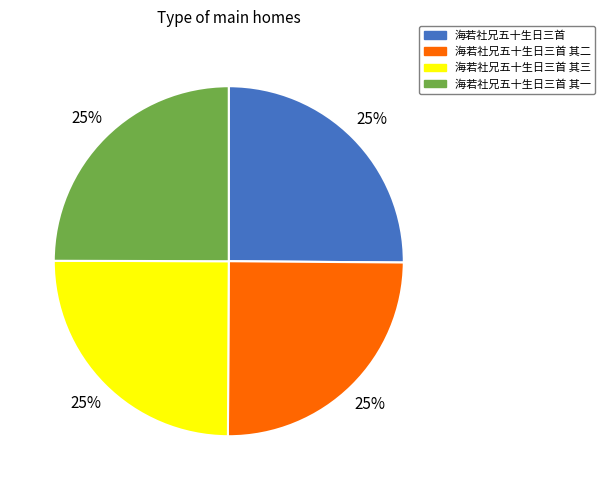

Is there a majority slice in this chart?

No